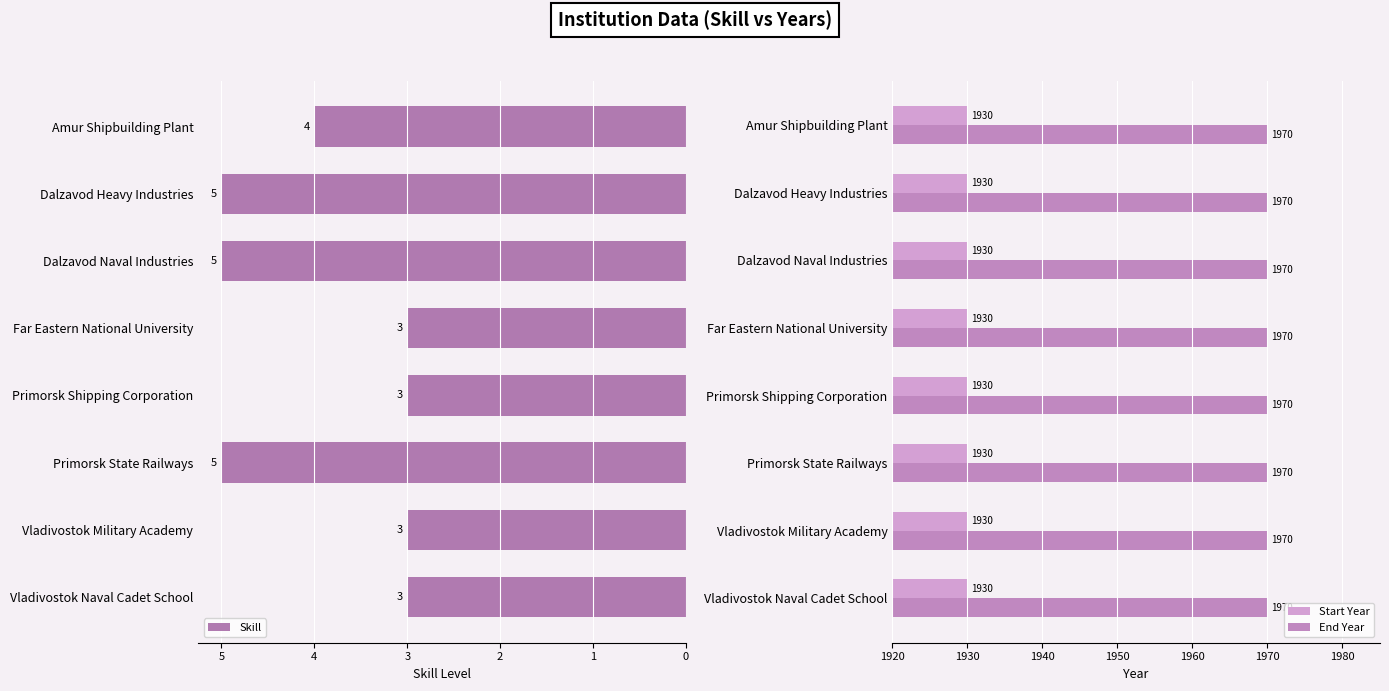

The value of Skill at Amur Shipbuilding Plant is 2. True or false?

False